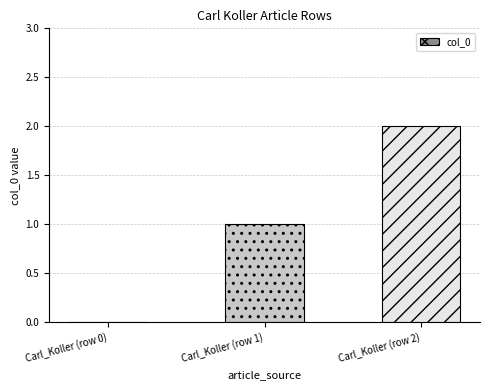

True or false: the data shows 2 at Carl_Koller (row 2).

True